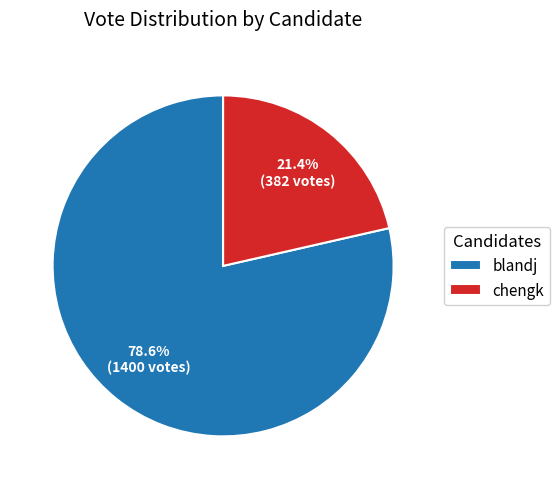

Is there any slice that represents more than half of the pie?

Yes